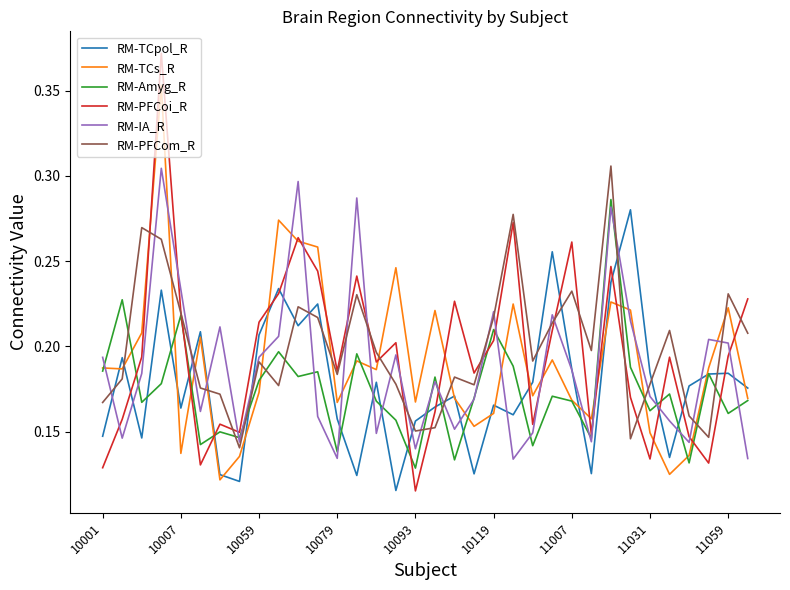

Does the chart display data point markers on the line(s)?

No